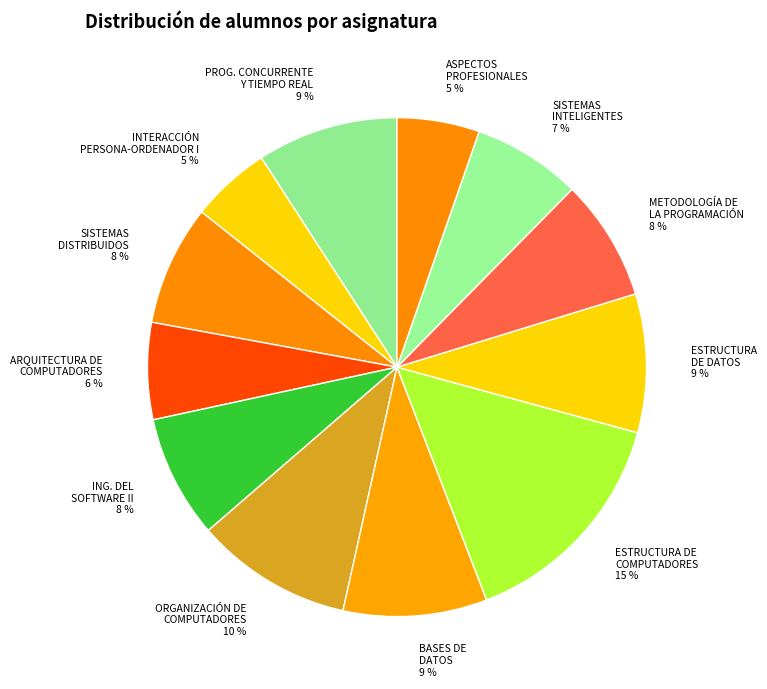

How many slices are in this pie chart?

12